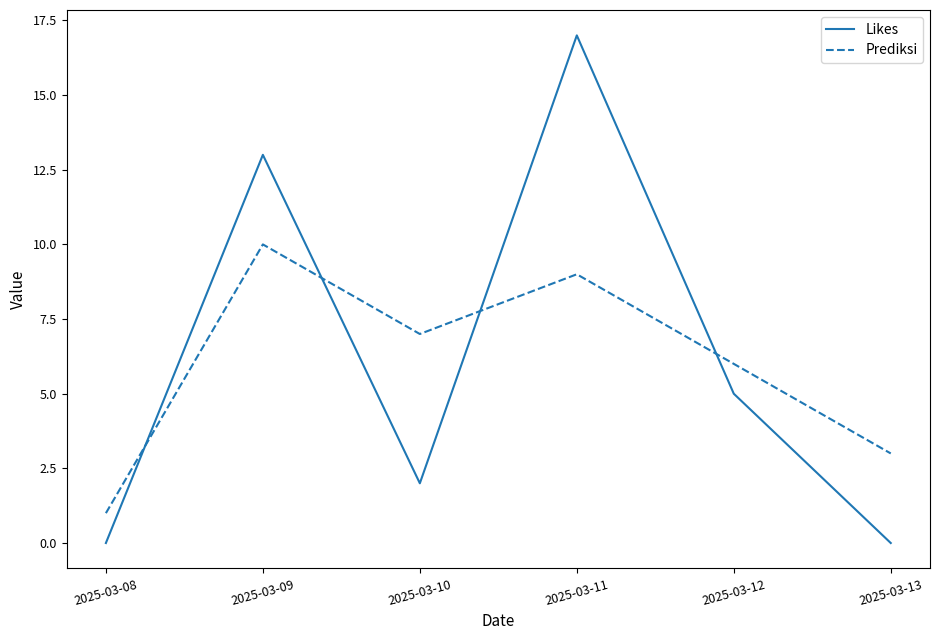

True or false: Likes and Prediksi intersect in this chart.

True